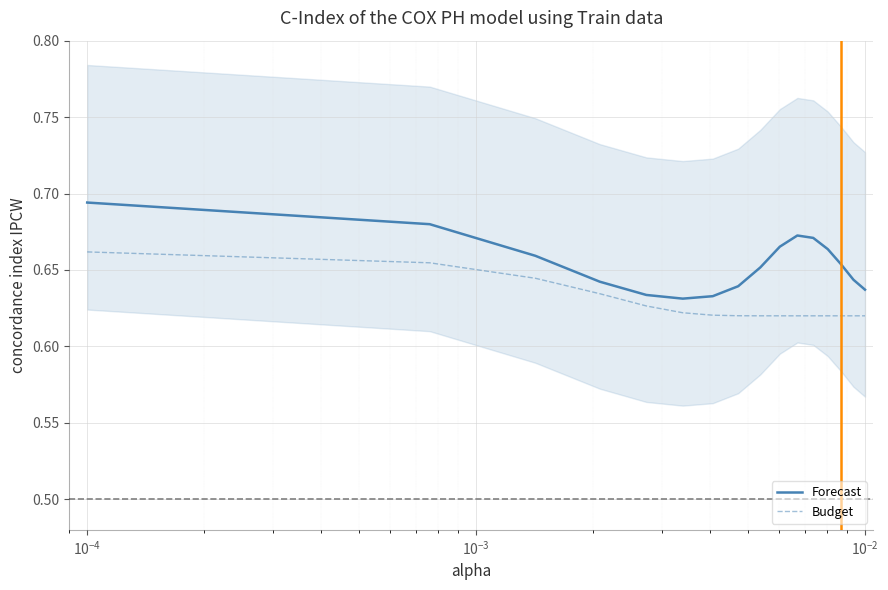

Count the number of data series in this chart.

2